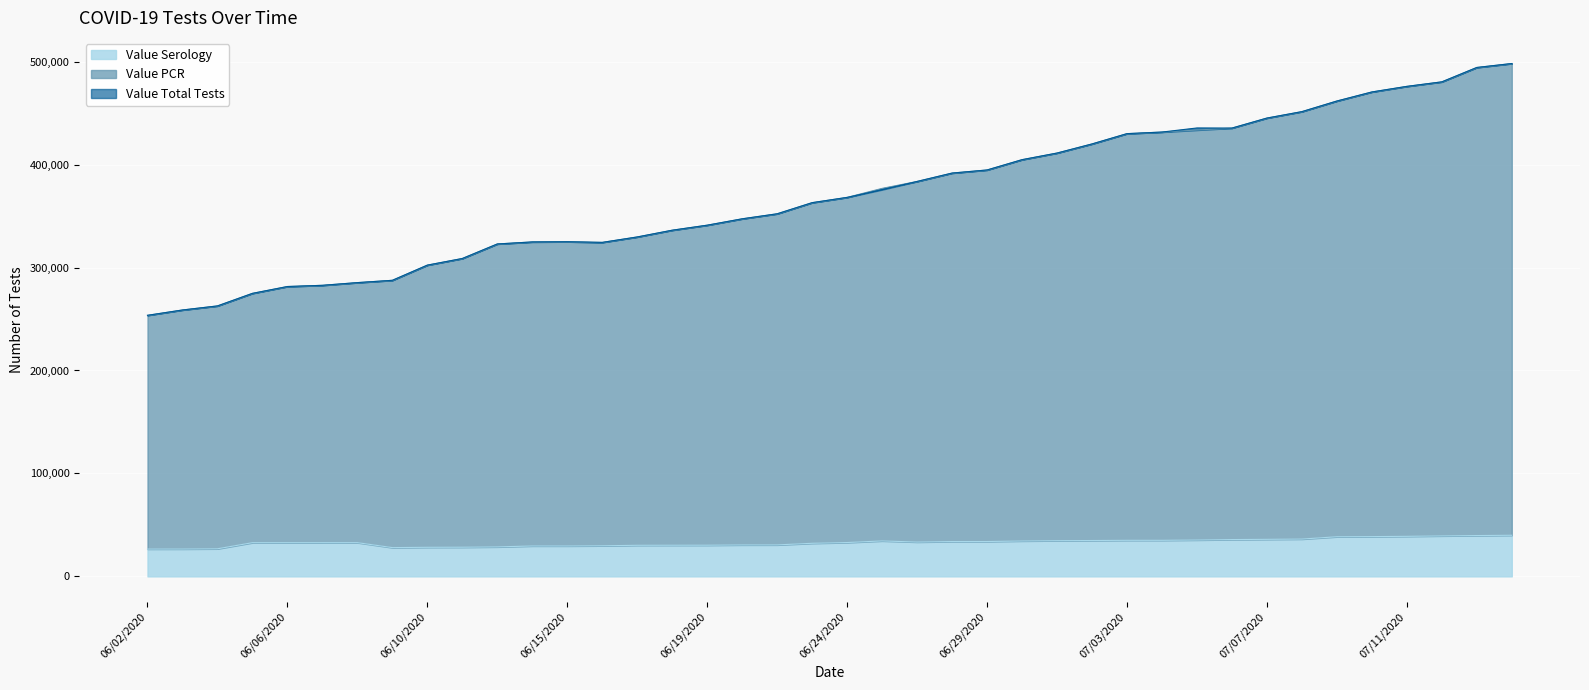

Which category has the lowest value across all series?

06/02/2020